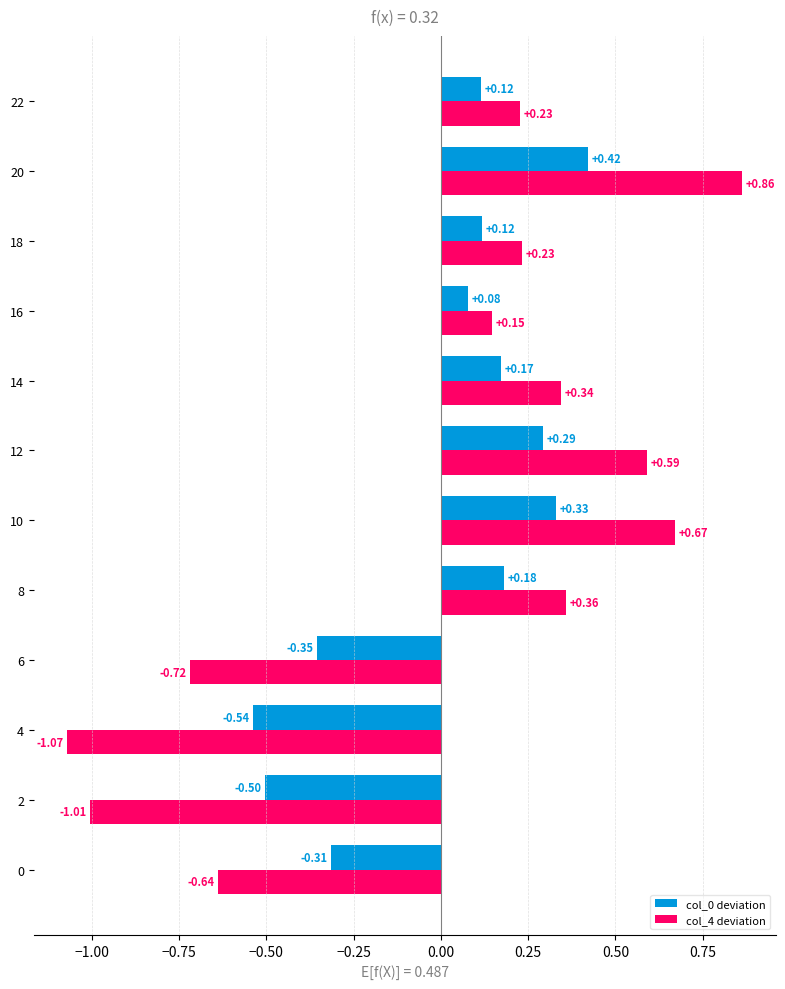

What is the difference between the second highest and second lowest values in the col_4 deviation series?

1.7